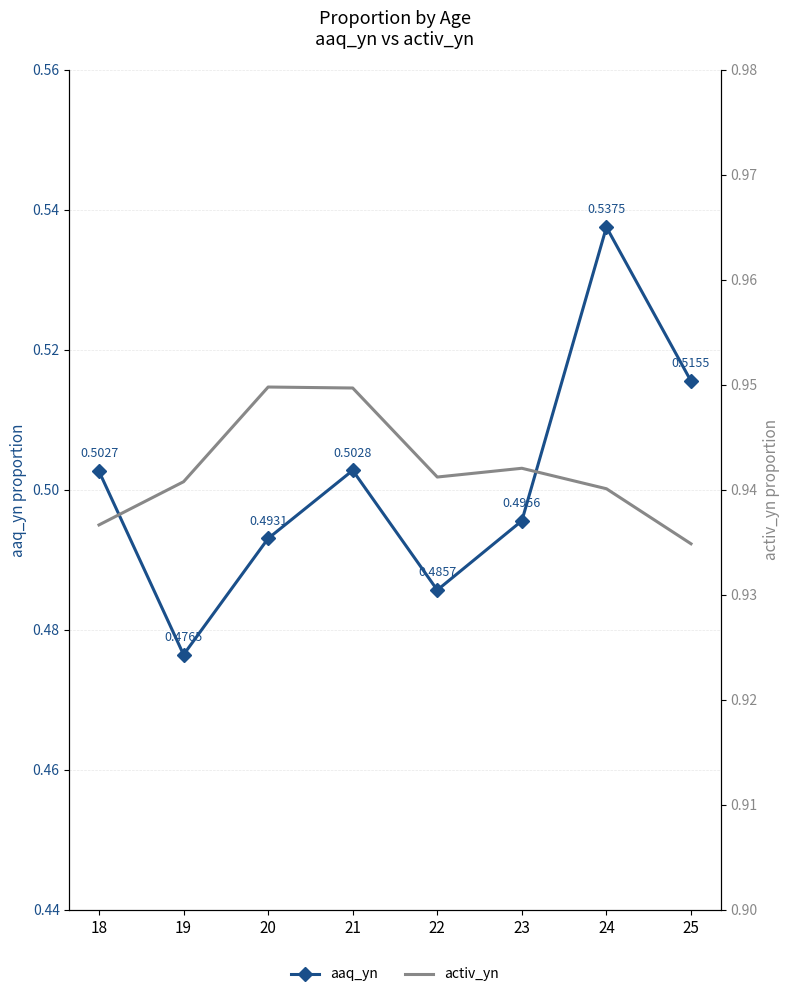

What is the smallest value displayed?

0.5